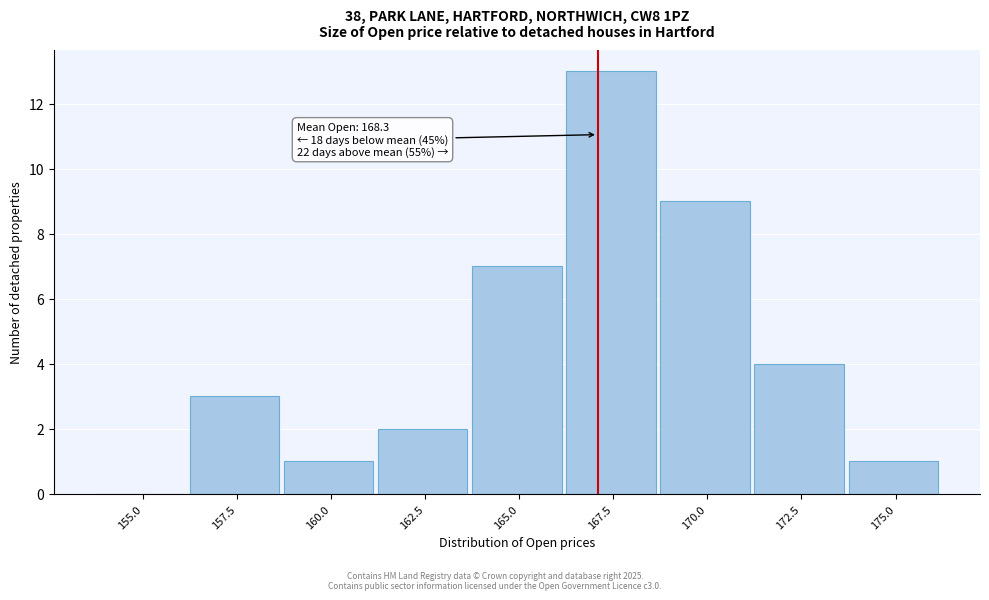

Reading left to right, list all the values displayed in this chart.

155.0=0	157.5=3	160.0=1	162.5=2	165.0=7	167.5=13	170.0=9	172.5=4	175.0=1